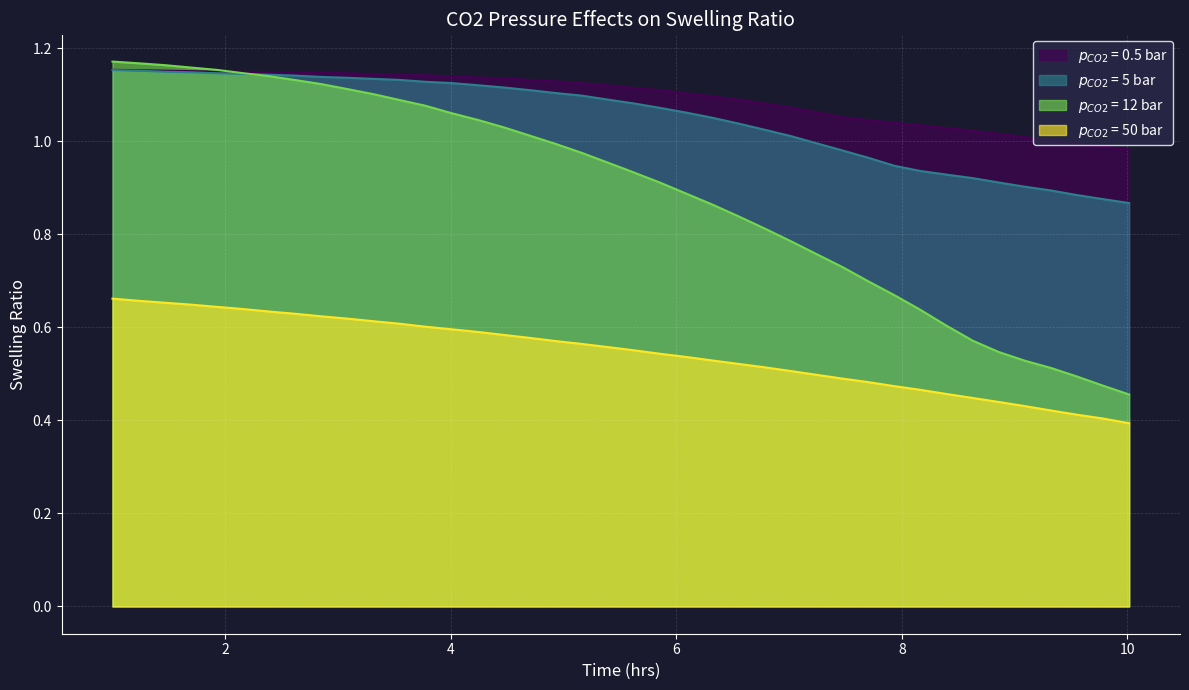

Does the chart display data point markers on the line(s)?

No